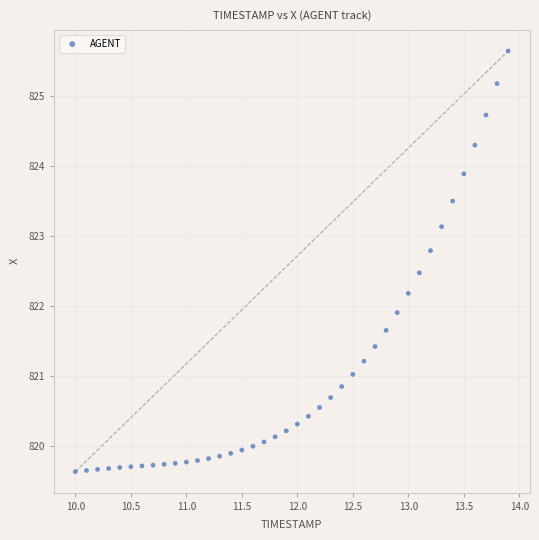

What is the range of Y values (max minus min)?

6.0